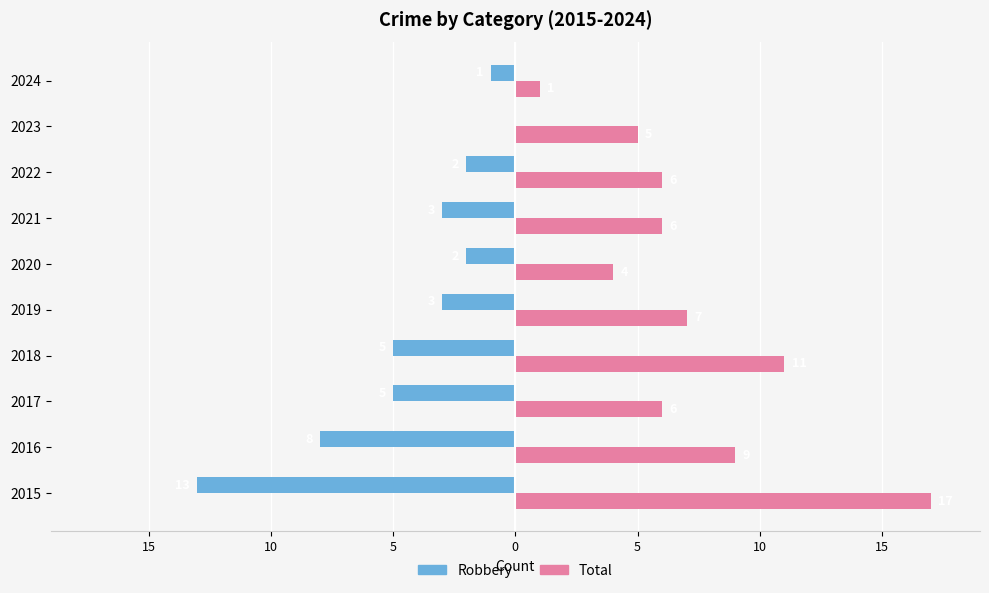

What are all the series names shown in the legend?

Robbery, Total